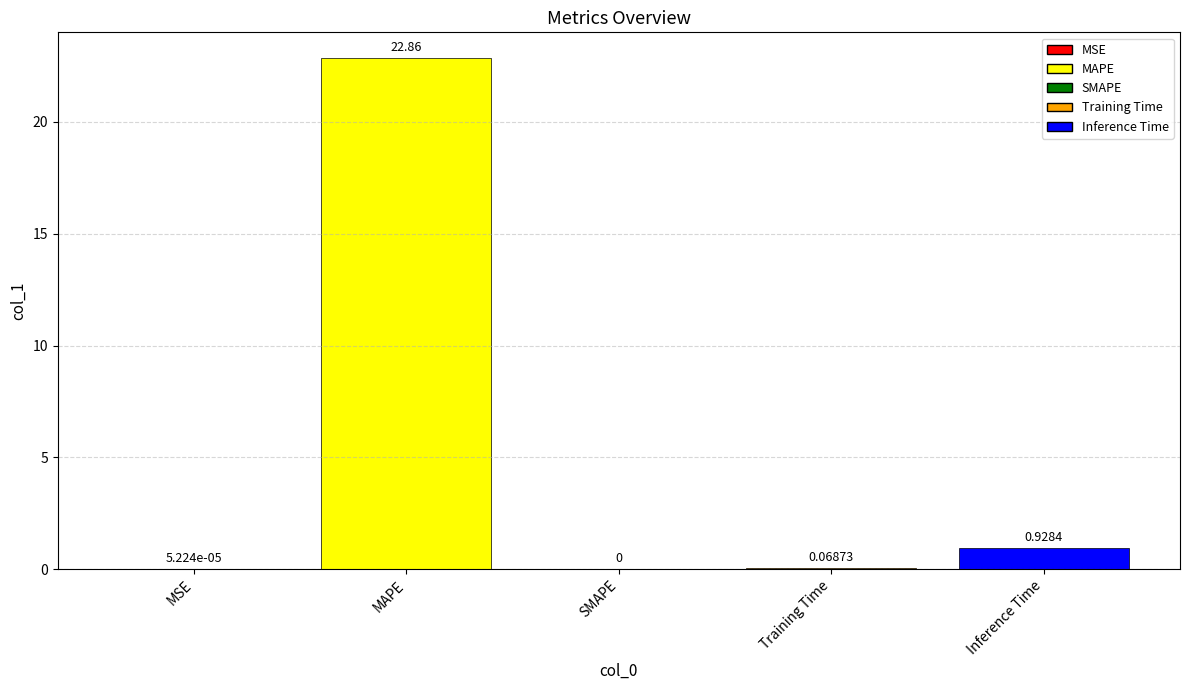

At which label is the value closest to 11?

Inference Time